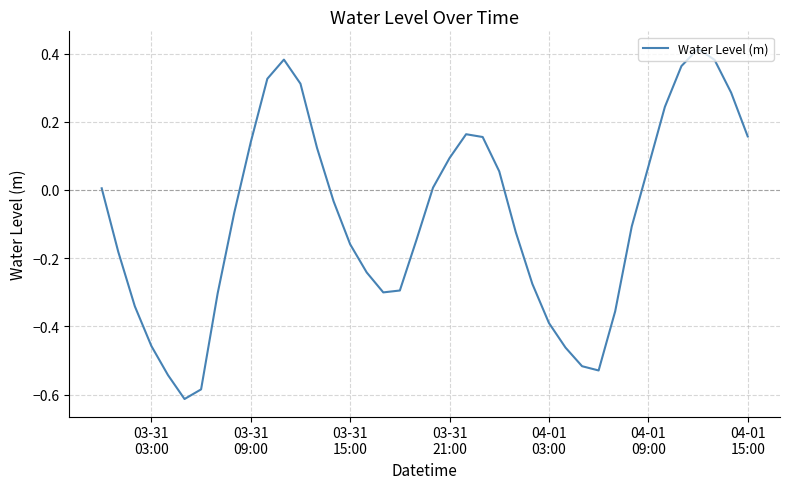

What is the difference between the second highest and second lowest values?

1.0